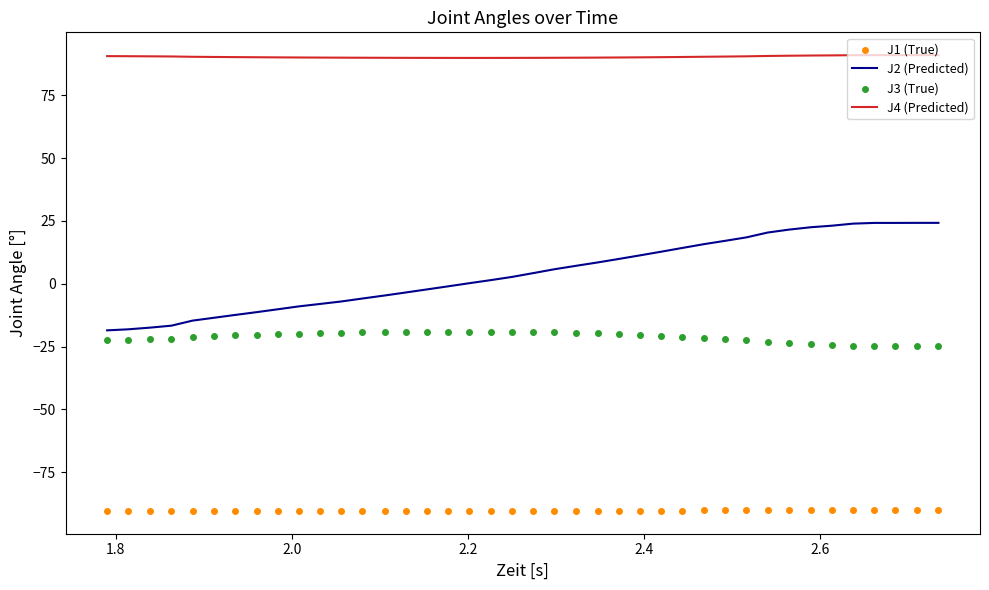

Which series reaches the minimum Y coordinate?

J1 (True)